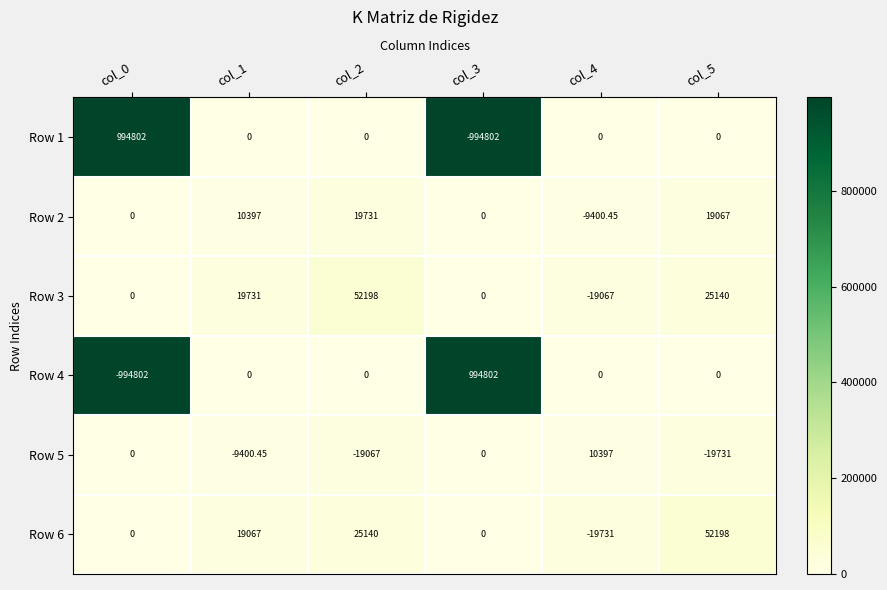

Is the value of Row 6 at col_4 greater than the value of Row 3 at col_1?

No